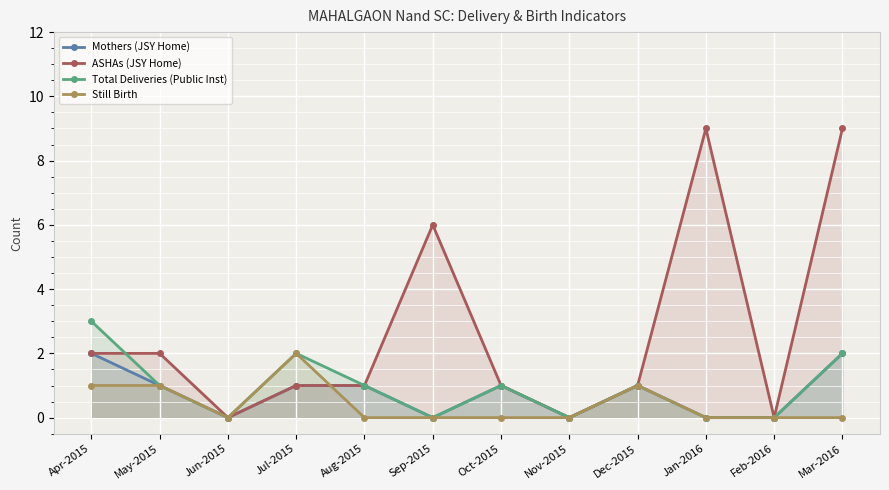

Count the number of categories in the chart.

12